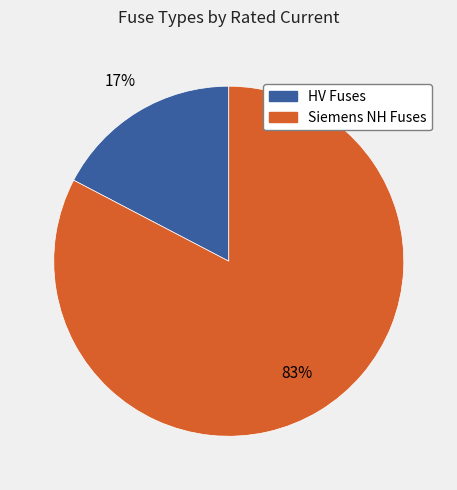

To the nearest percent, what is the average slice percentage?

50%